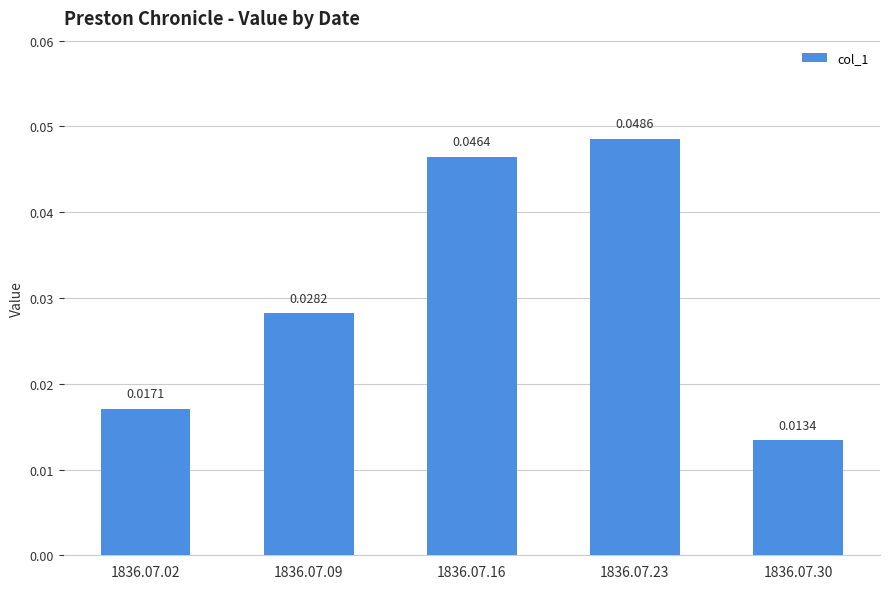

Which label corresponds to the largest value in the chart?

1836.07.23